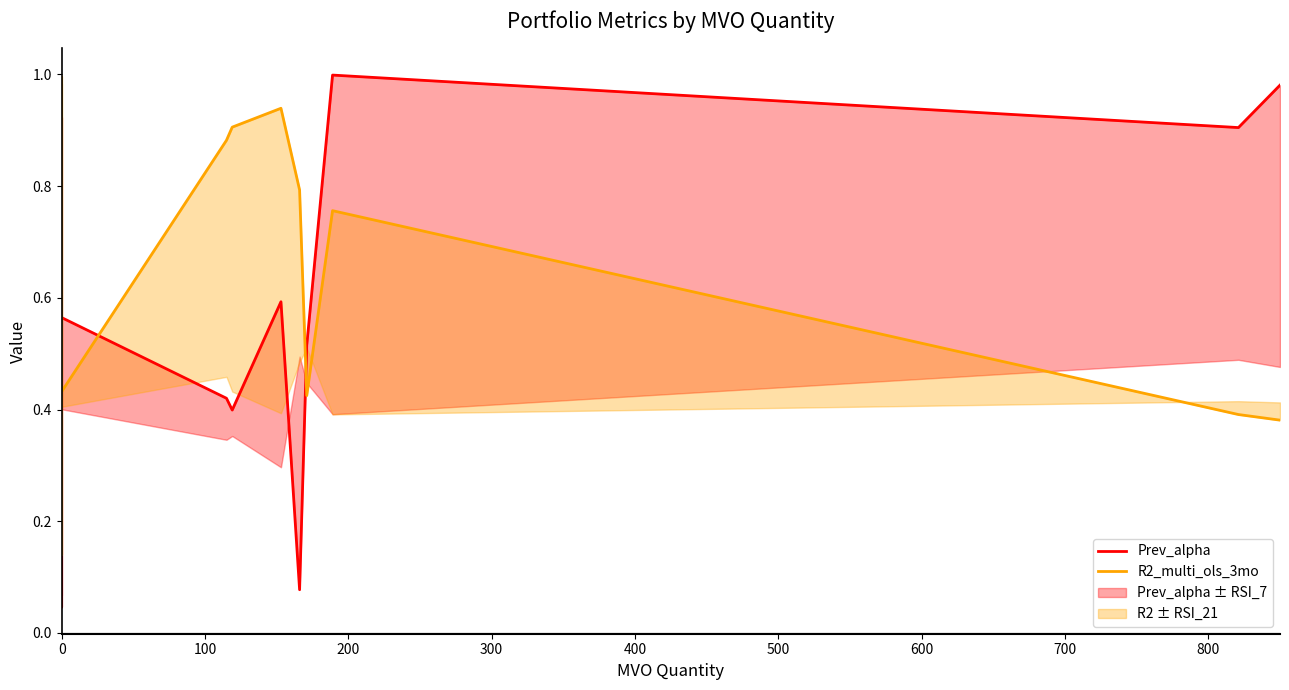

At how many categories does at least one series exceed 0?

13